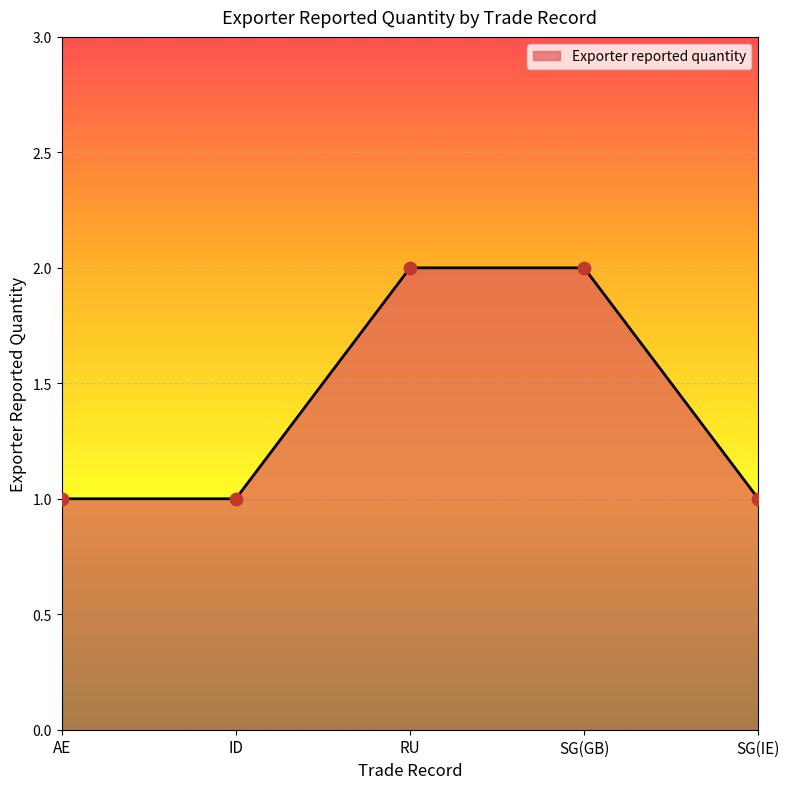

What is the ratio of the value at ID to the value at AE?

1.0